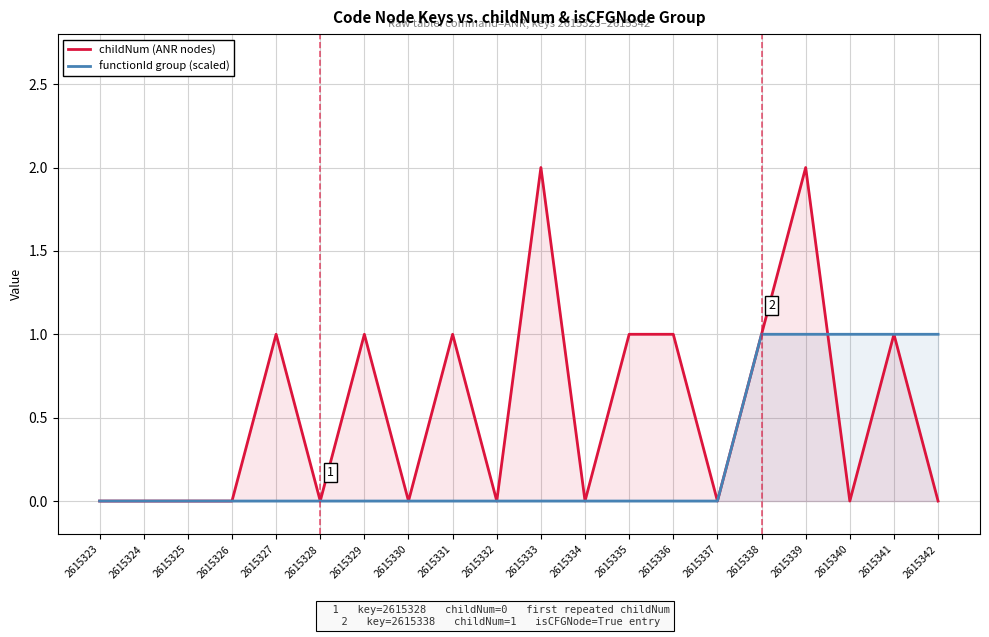

True or false: functionId group (scaled) has a value of 0 at 2615326.

True